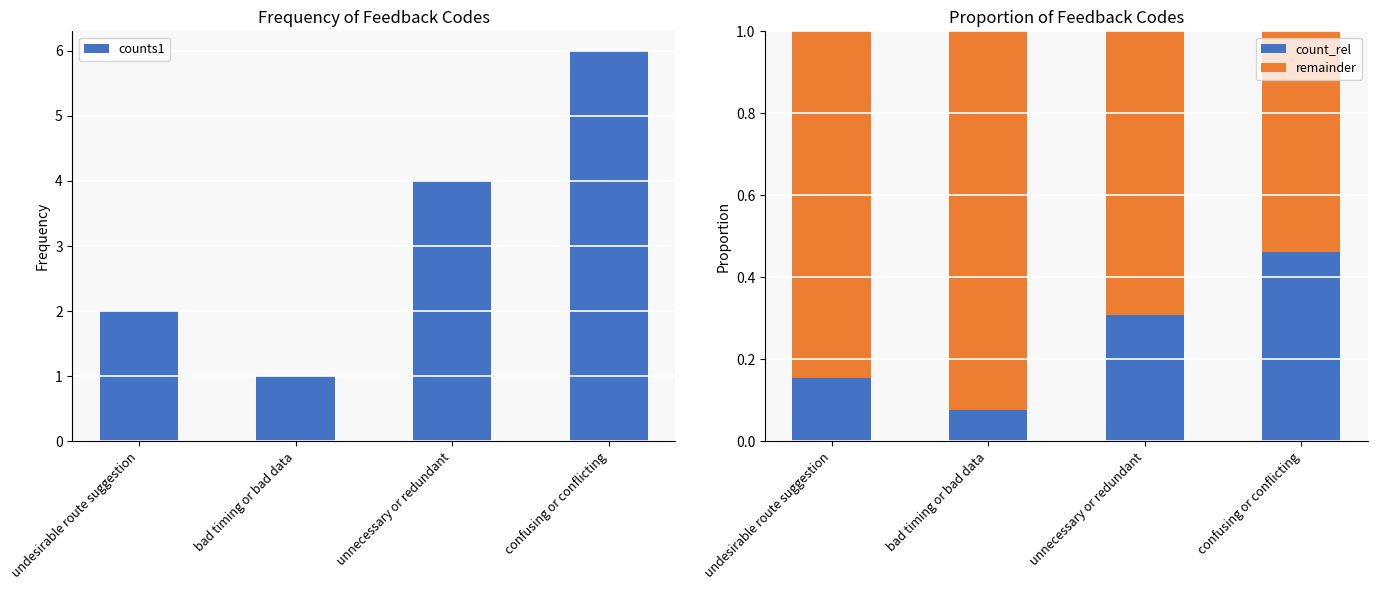

Reading left to right, transcribe all the data shown in this chart.

counts1: 2.0	1.0	4.0	6.0
count_rel: 0.2	0.1	0.3	0.5
remainder: 0.8	0.9	0.7	0.5